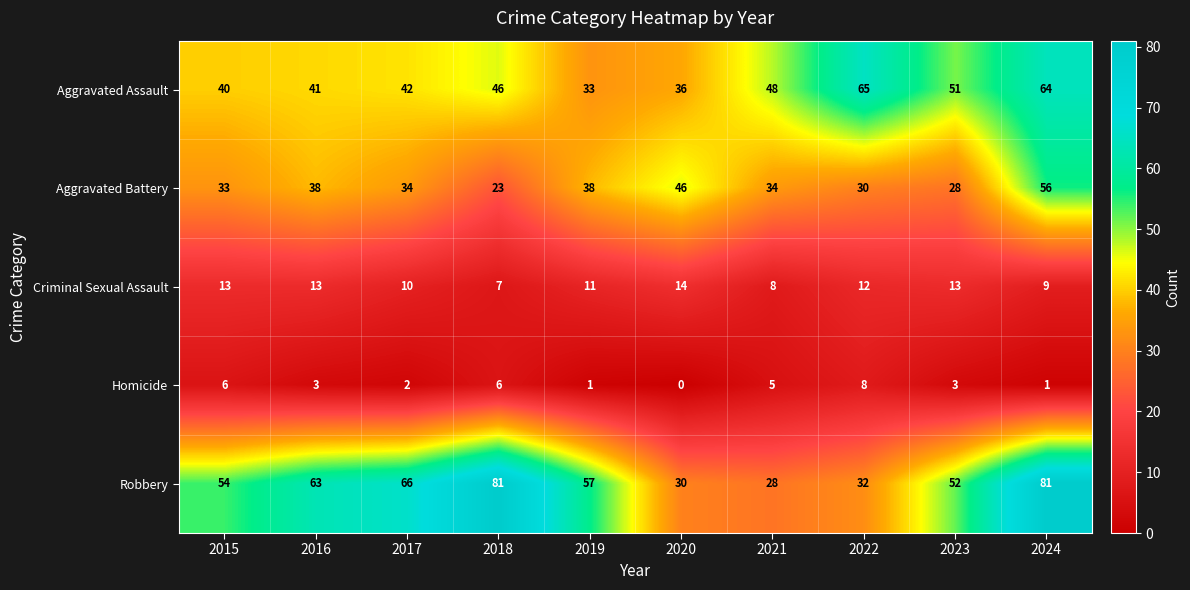

Which series changed the most between 2017 and 2022?

Robbery